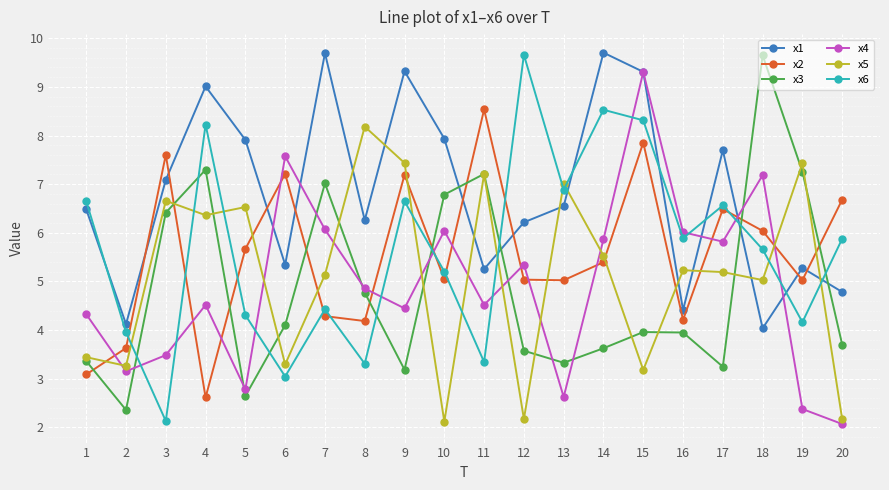

Which series has the largest range (max minus min)?

x6